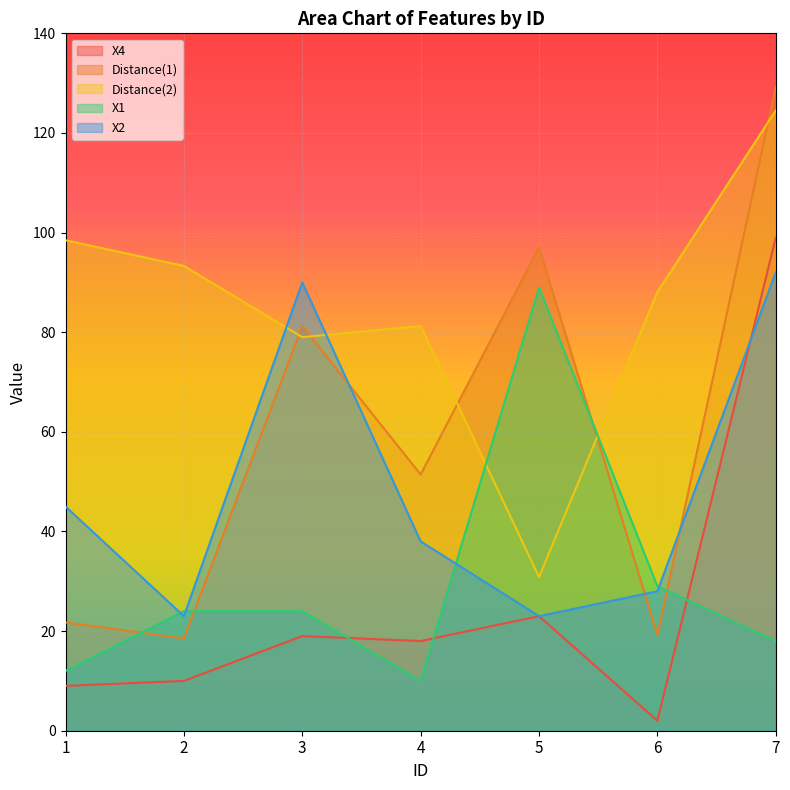

True or false: X1 has more than 0 interior local peaks.

True